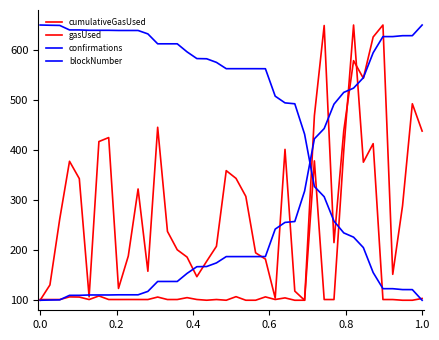

How many lines are shown in the chart?

4